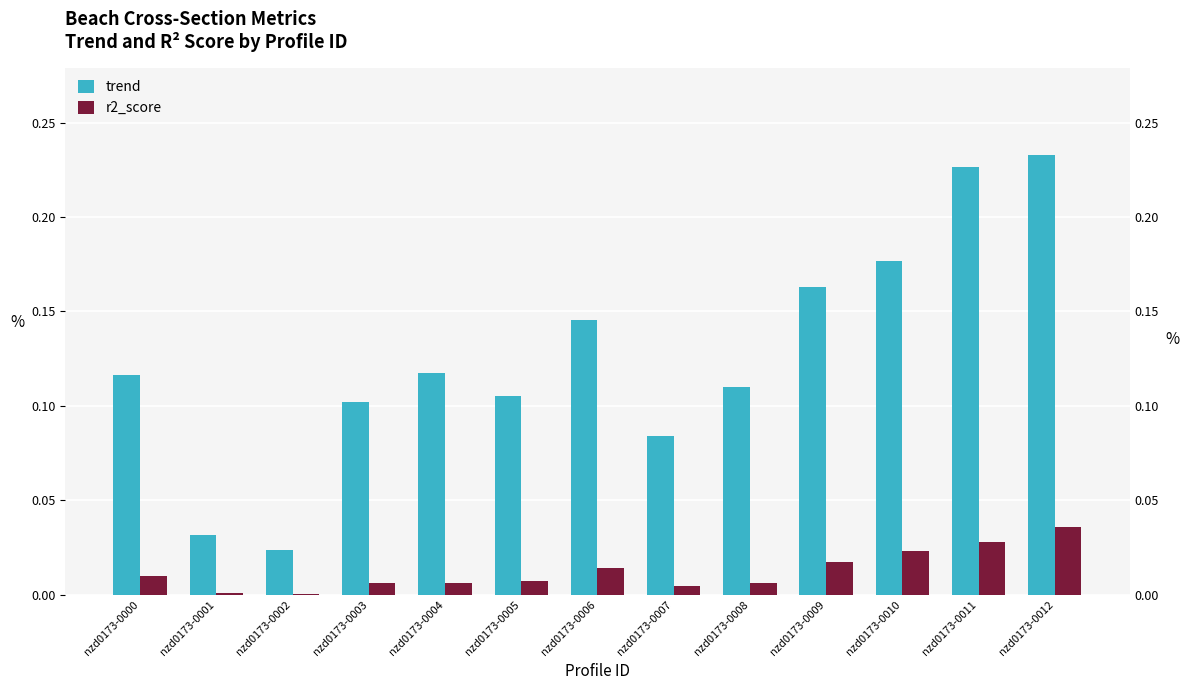

Where is trend nearest to the value 0?

nzd0173-0002